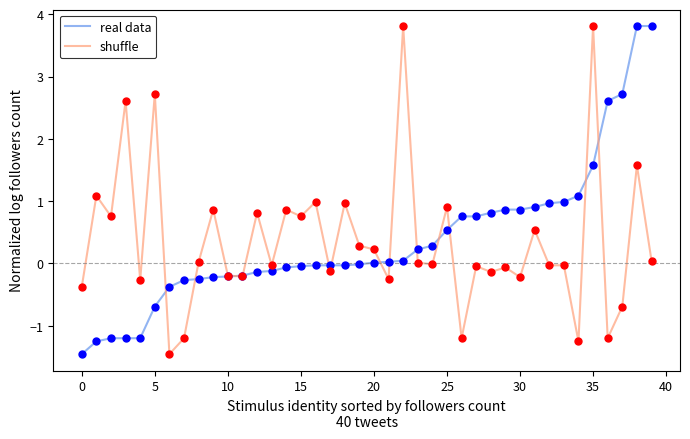

What is the minimum value shown in the chart?

-1.5